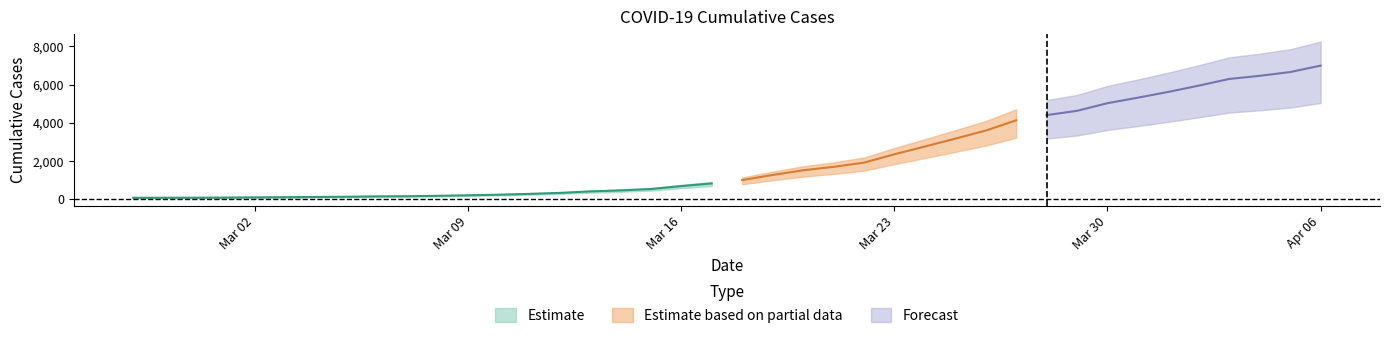

How many data points are less than 993?

20